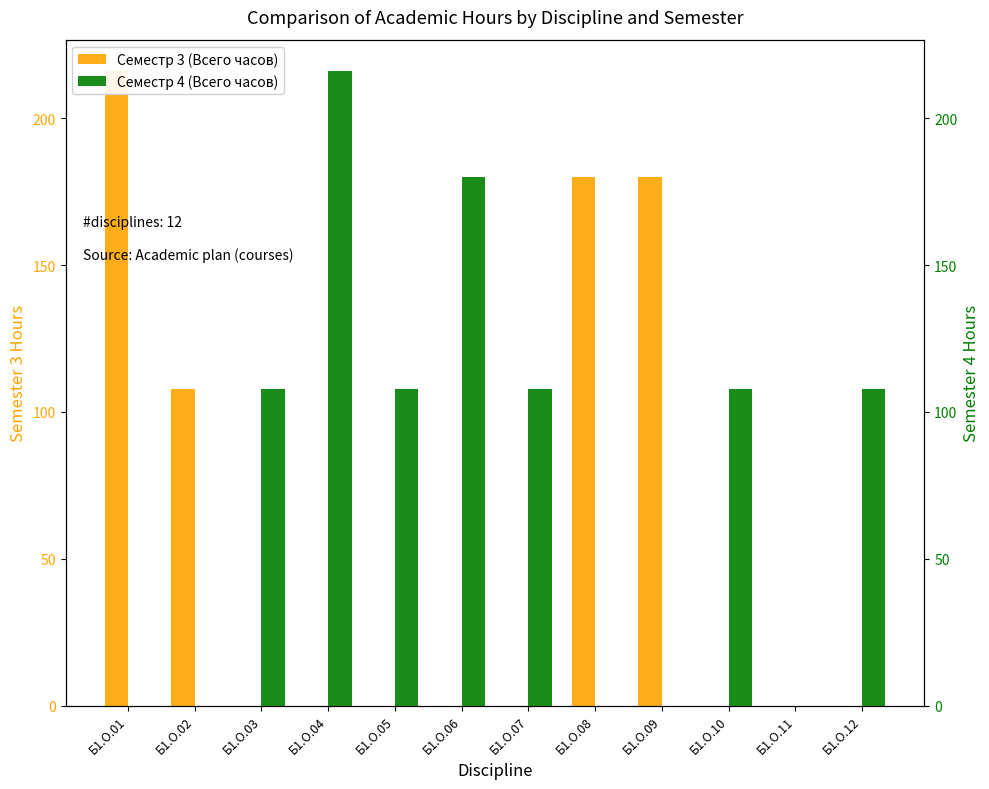

Where is Семестр 4 (Всего часов) nearest to the value 108?

Б1.О.03